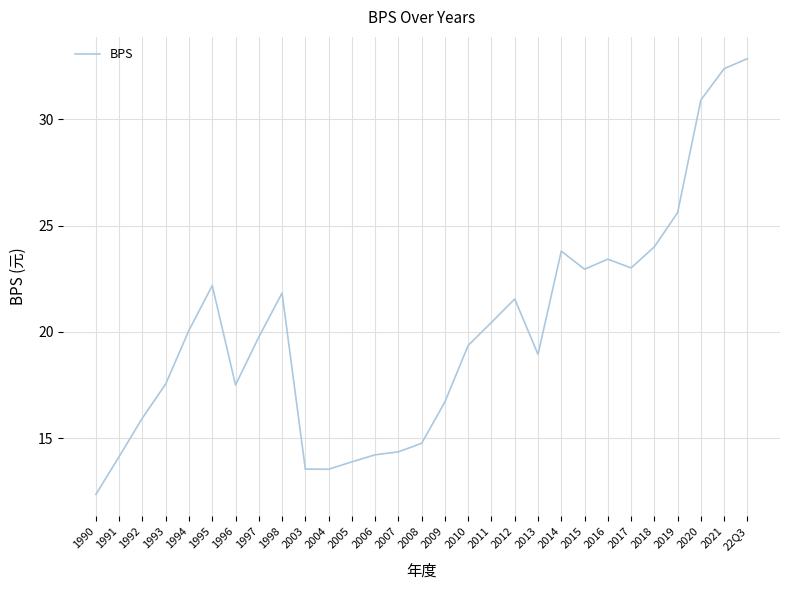

What position from the left is 2013?

20